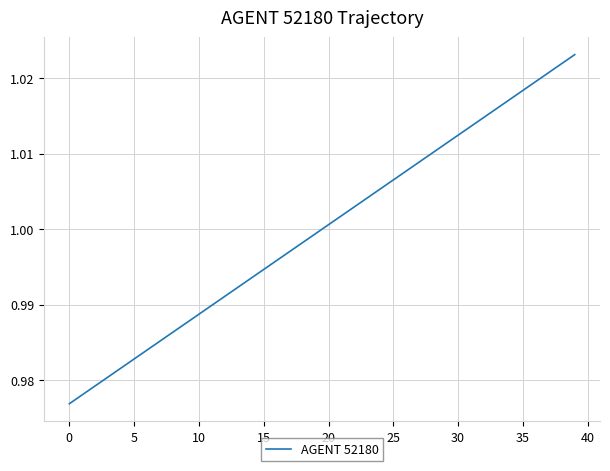

Does the chart display data point markers on the line(s)?

No